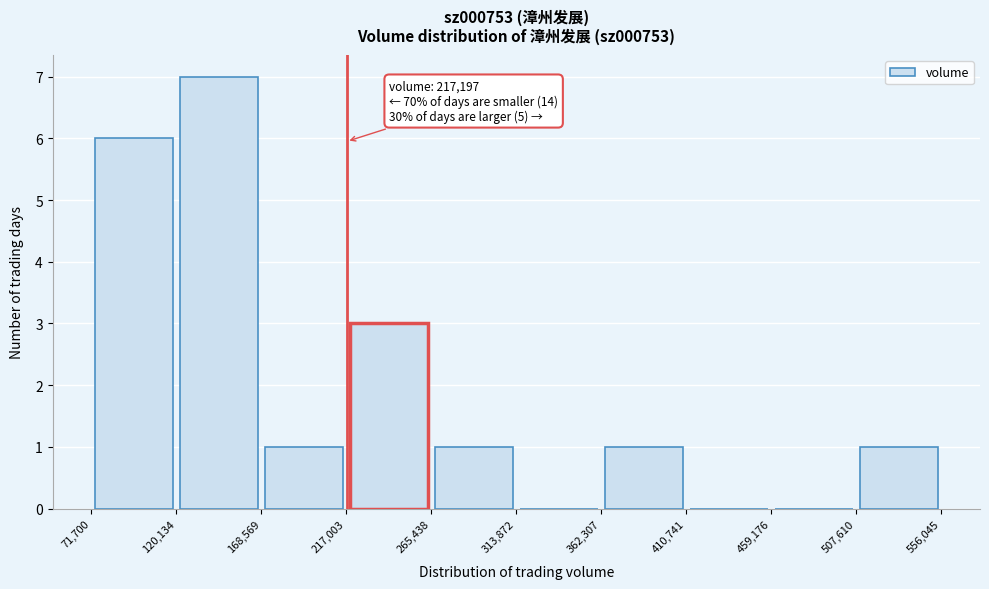

Over which range of the x-axis is the bar tallest?

120,134 to 168,569